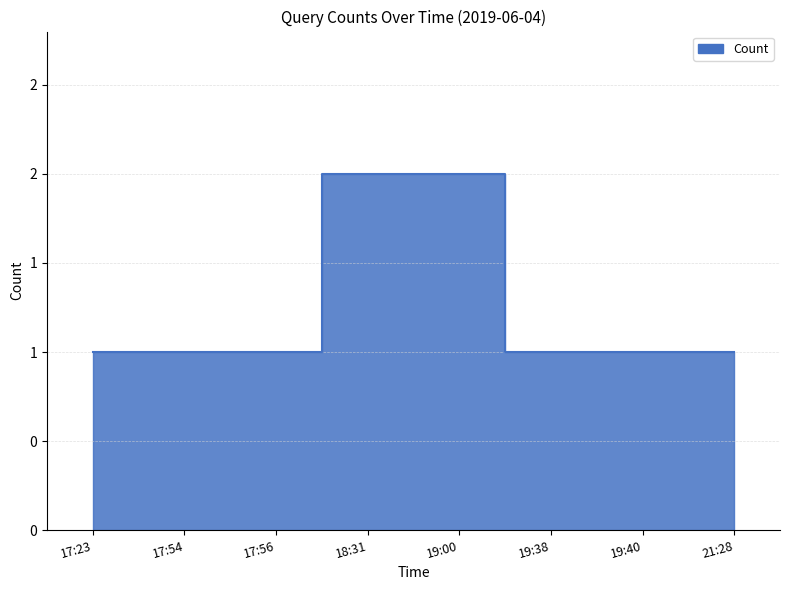

Is it true that the value at 17:56 is 1?

True